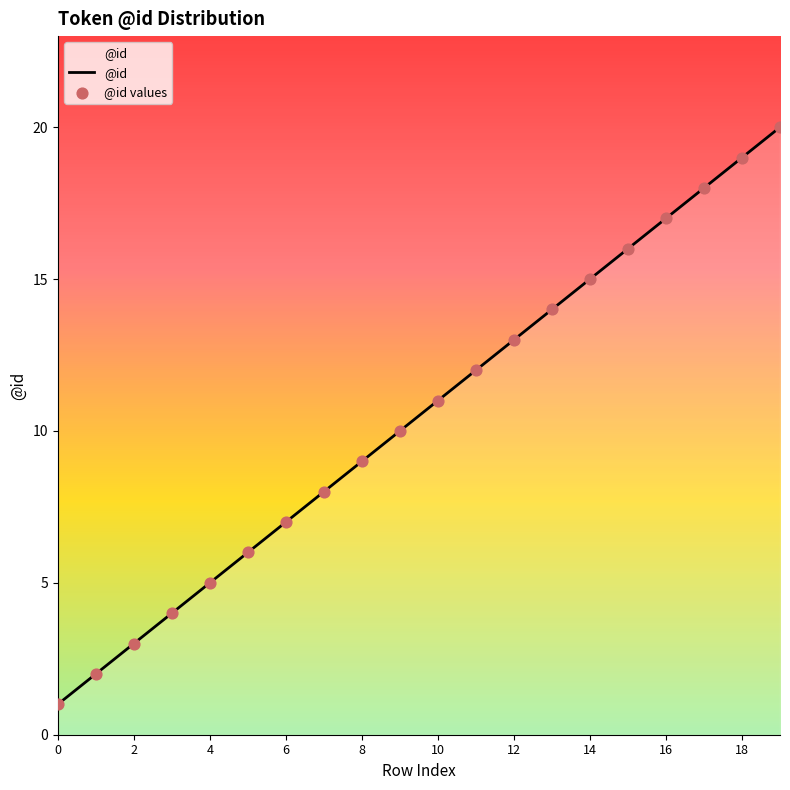

What is the difference between the maximum and minimum values?

19